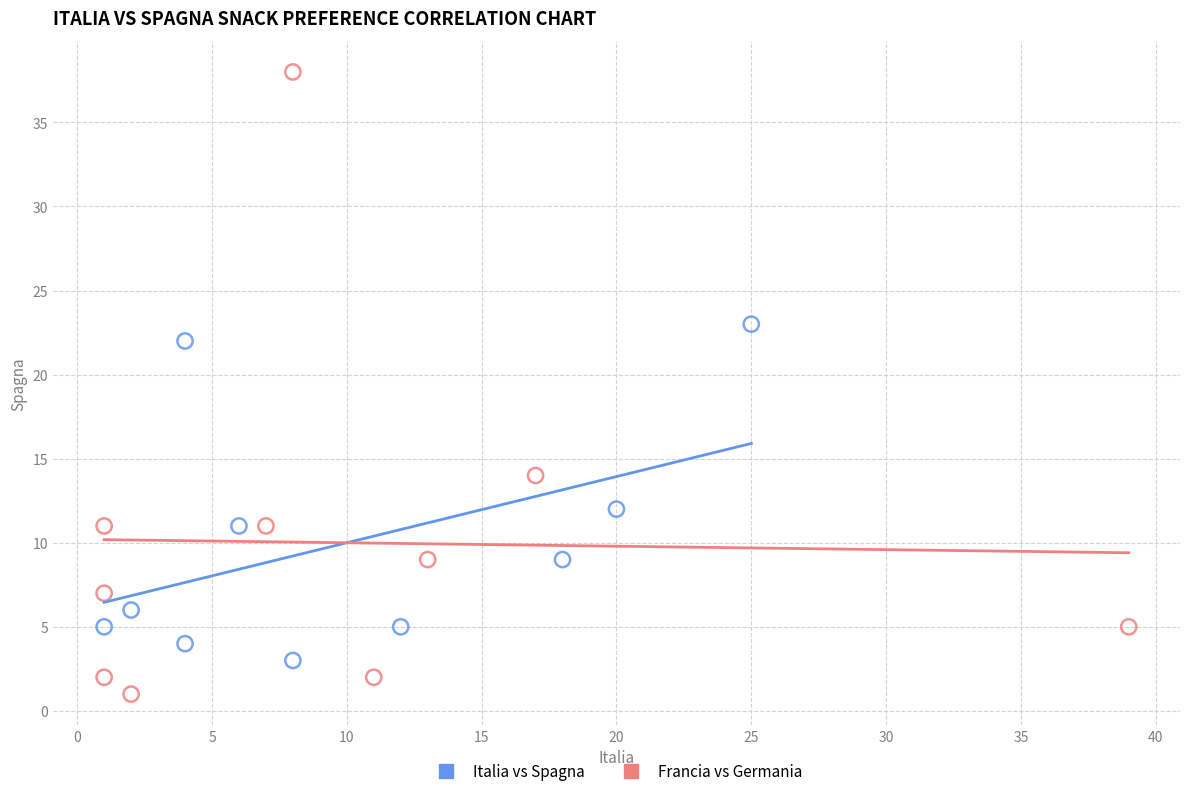

What are all the series names shown in the legend?

Italia vs Spagna, Francia vs Germania